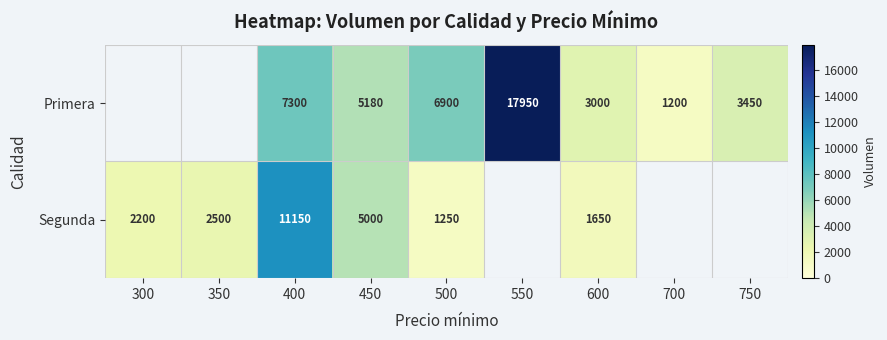

What is the difference between the Primera values at 700 and 450?

3980